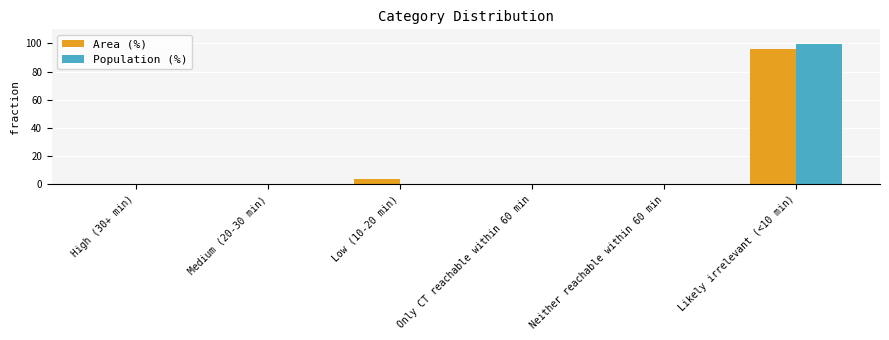

What is the sum of all Area (%) values?

100.0